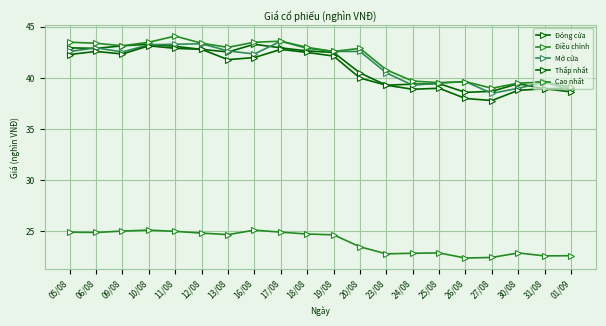

How many lines are shown in the chart?

5